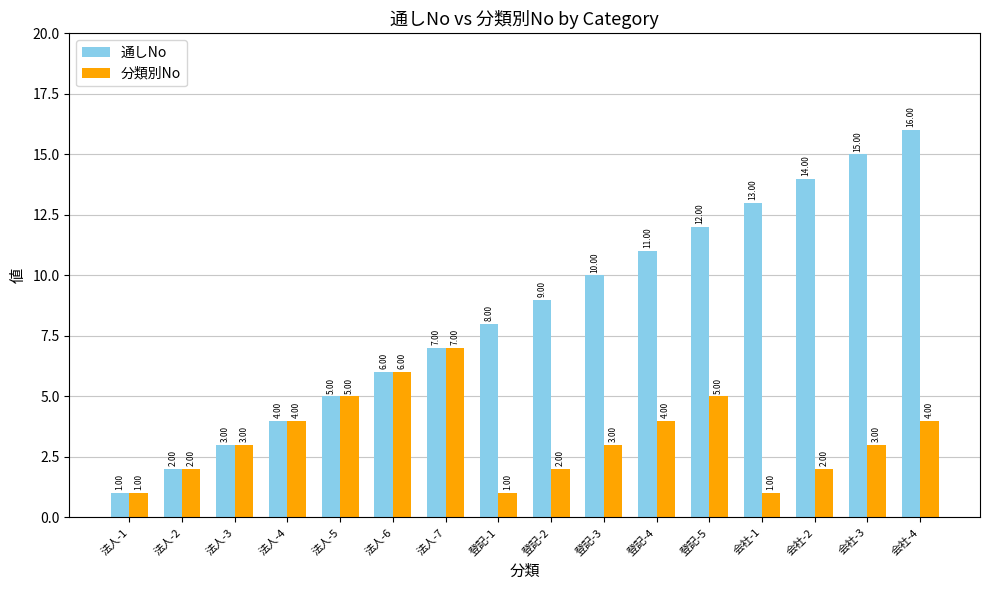

How many data points does each series have?

16